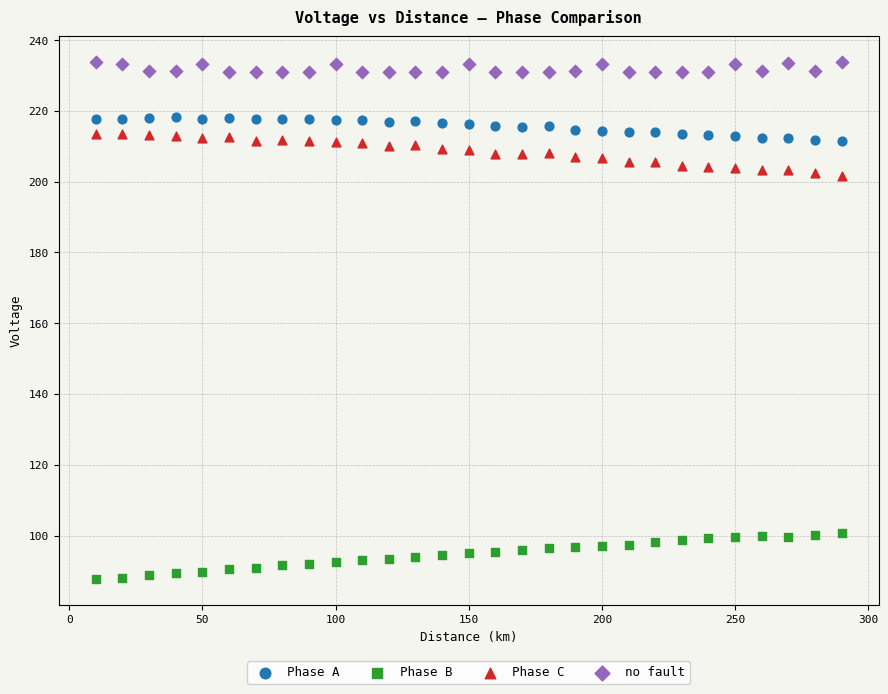

Across all data points, what is the range of Y values (max minus min)?

146.1